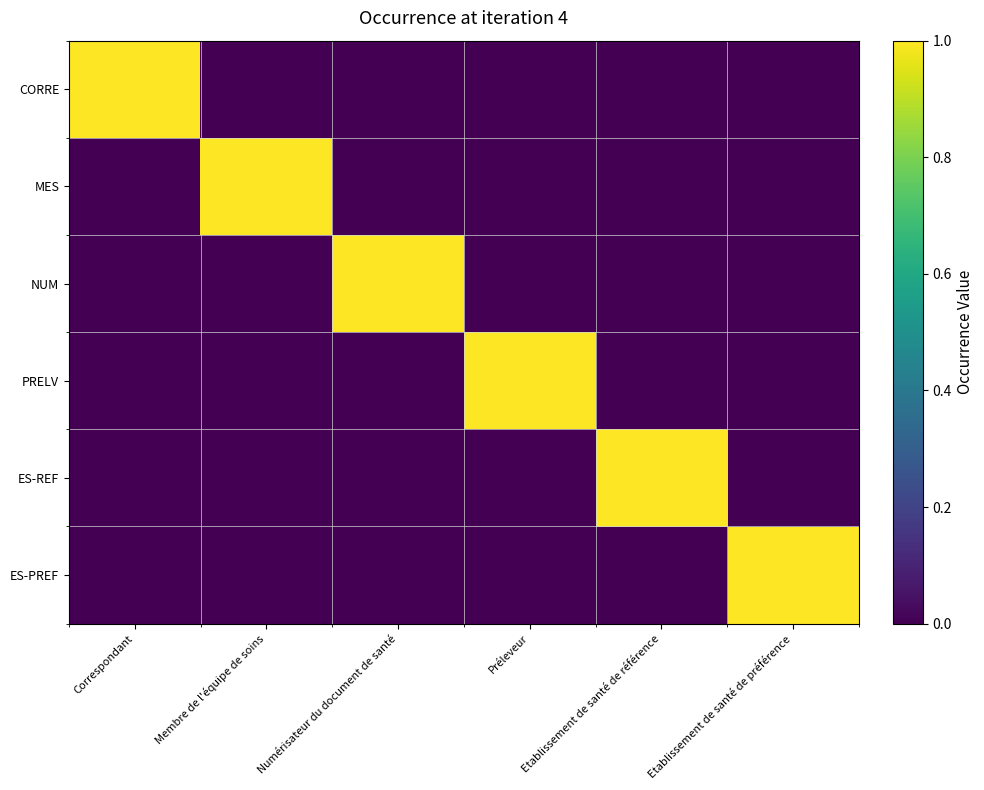

At which category is the sum across all series the highest?

Correspondant